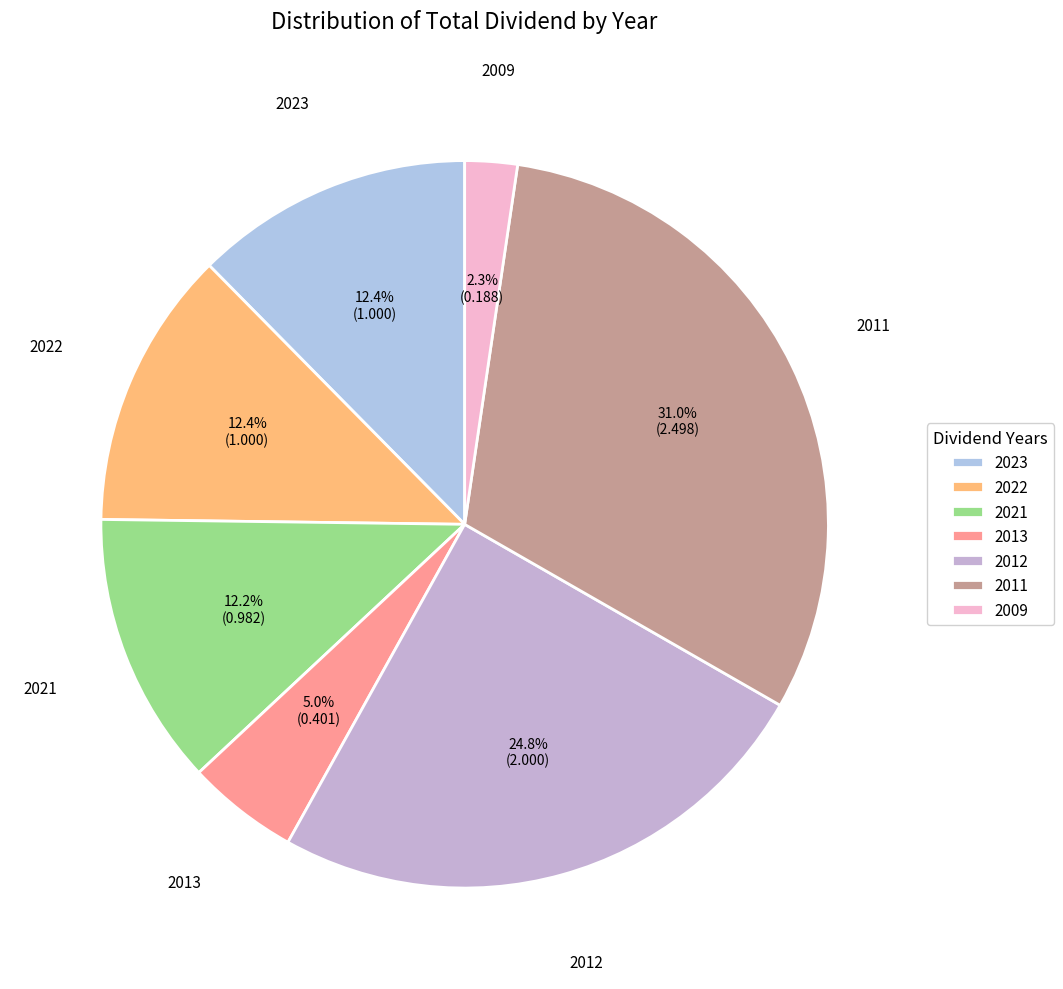

Does 2013 account for over 50% of the chart?

No